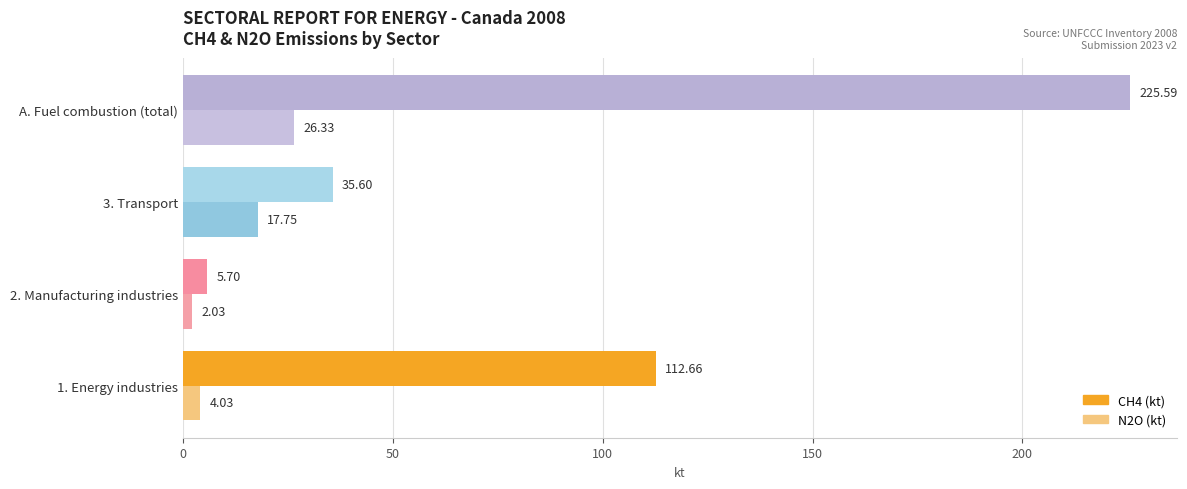

At which category is the sum across all series the highest?

A. Fuel combustion (total)